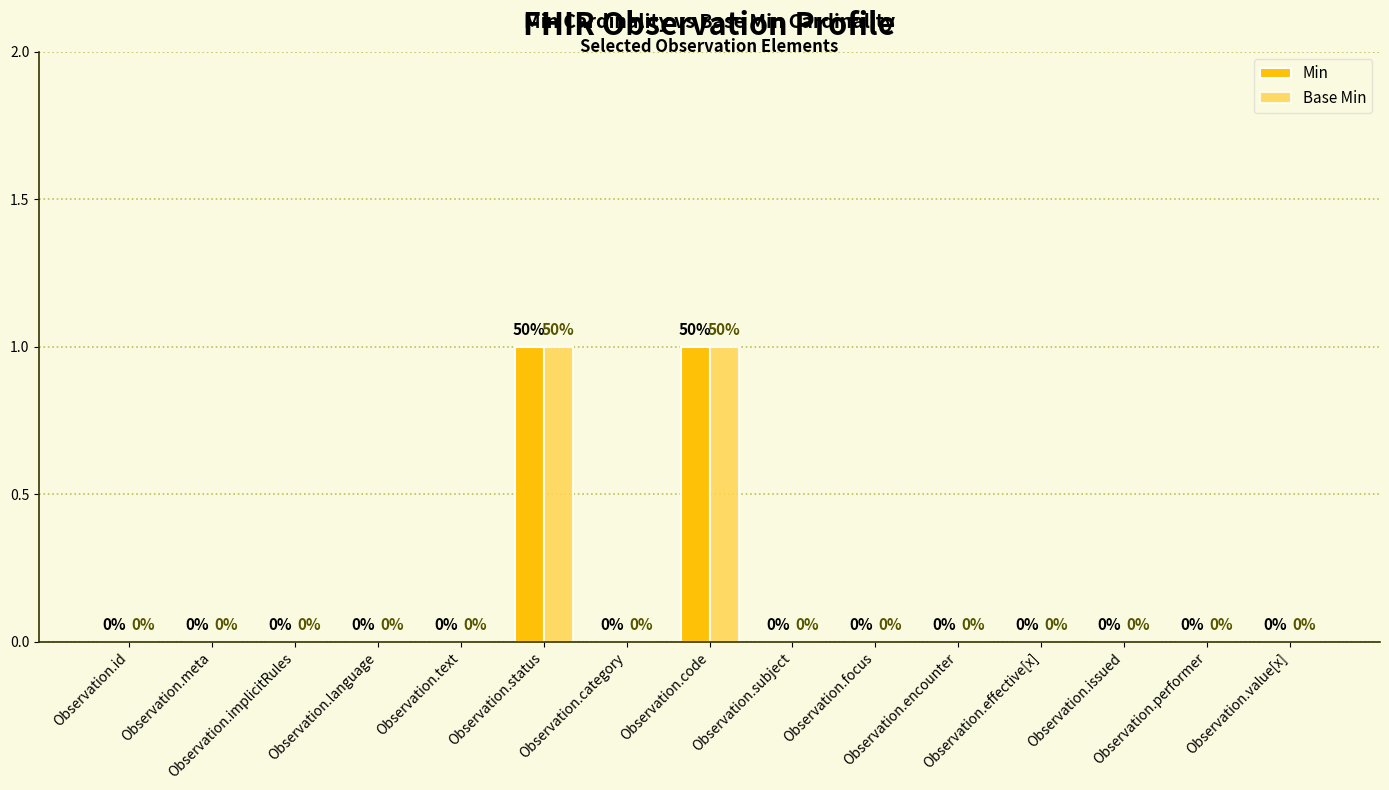

What is the approximate value of Base Min at Observation.code?

1